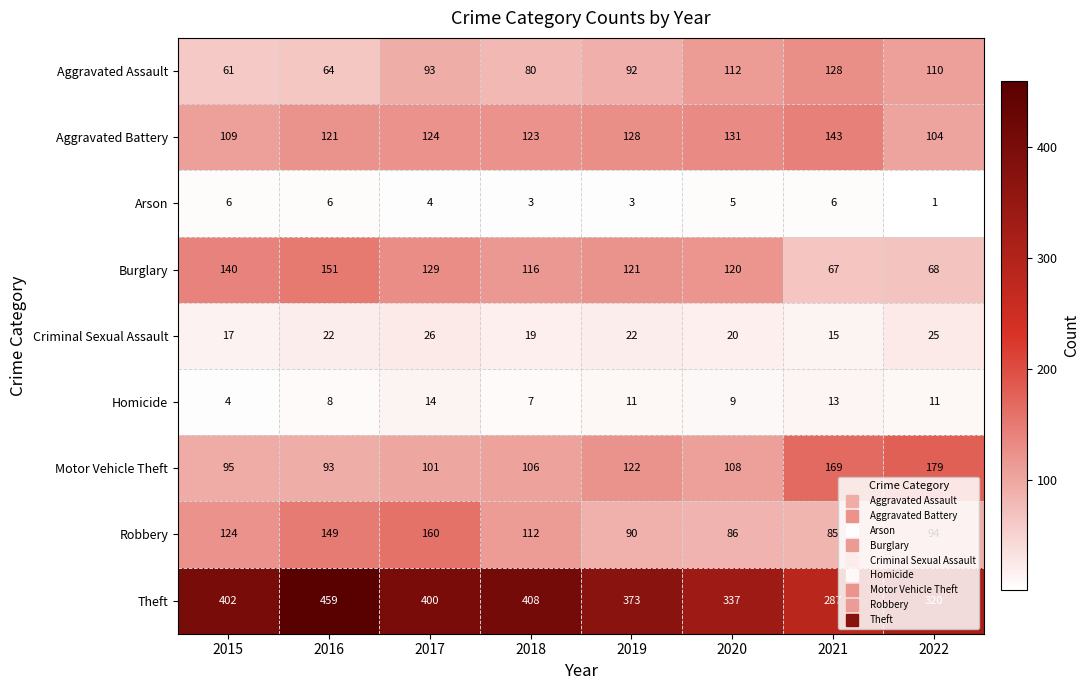

Where does the Theft series first go above 400?

2015